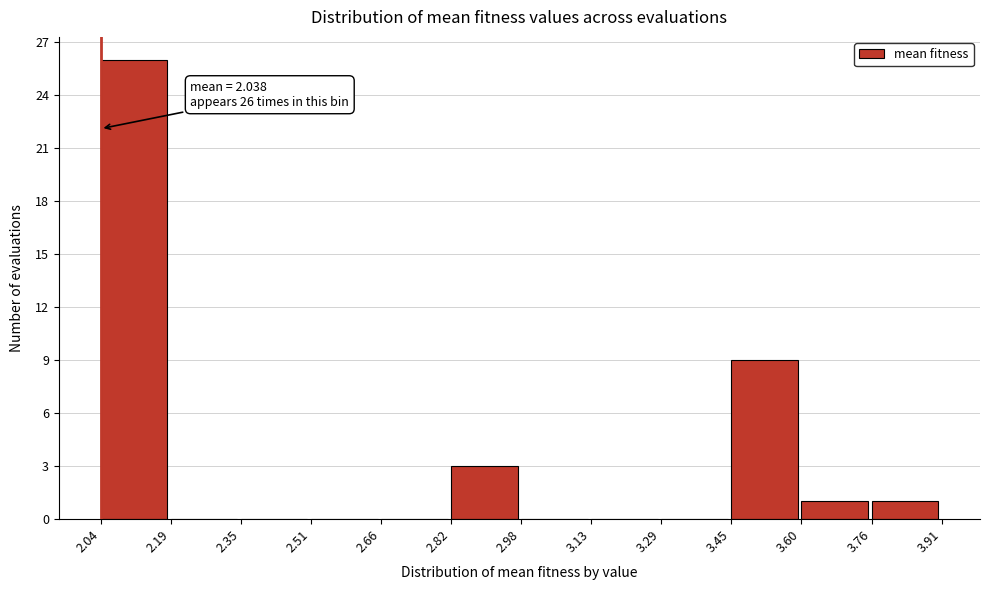

Which range on the x-axis has the tallest bar?

2.04 to 2.19